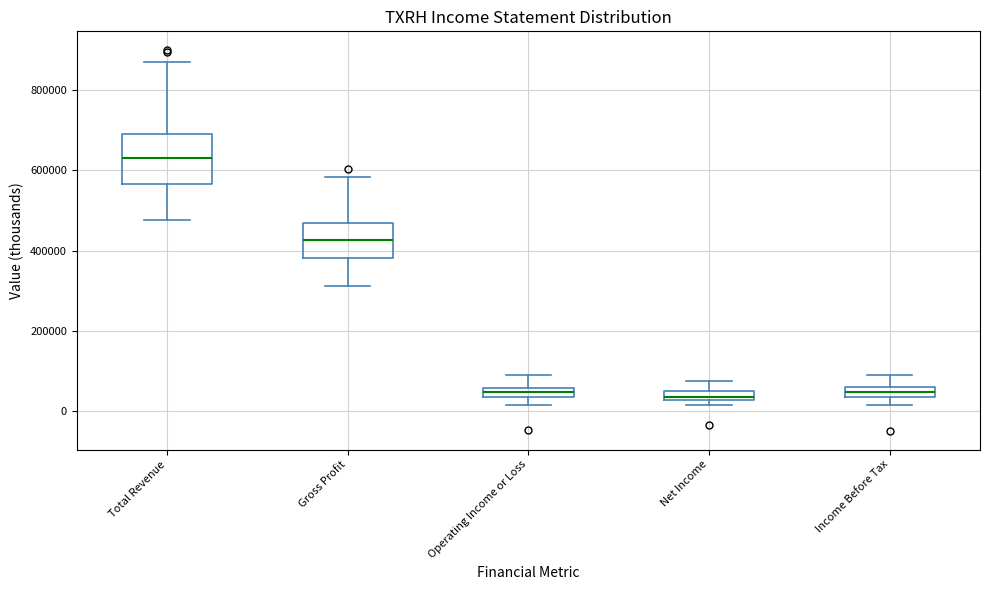

Where does the upper whisker of the box for Operating Income or Loss end on the y-axis? The values are not printed on the chart, so give them approximately, as read against the axis.

80000